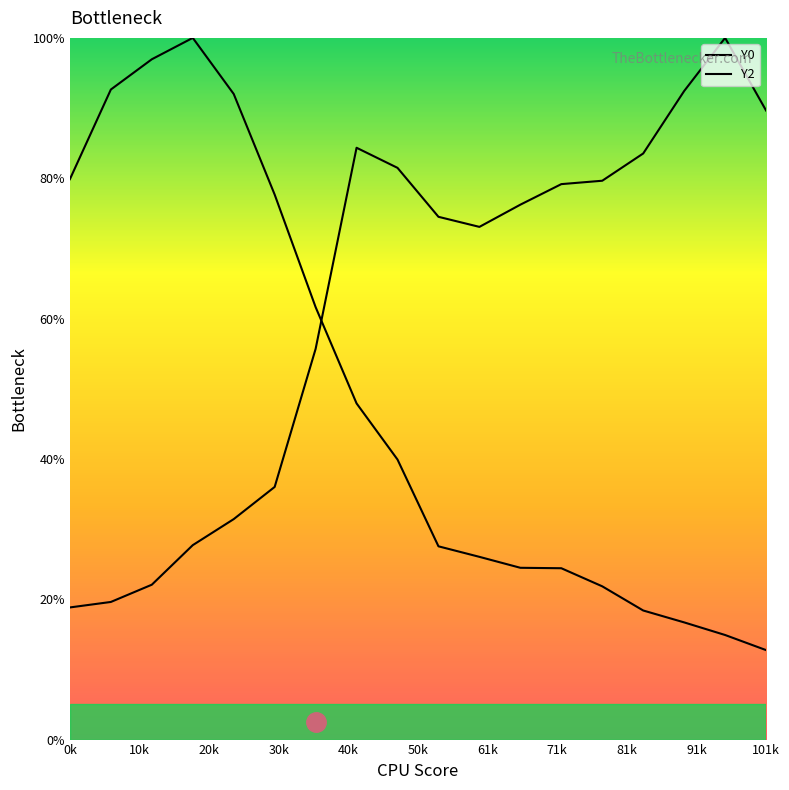

What is the lowest value of the Y2 series?

18.8